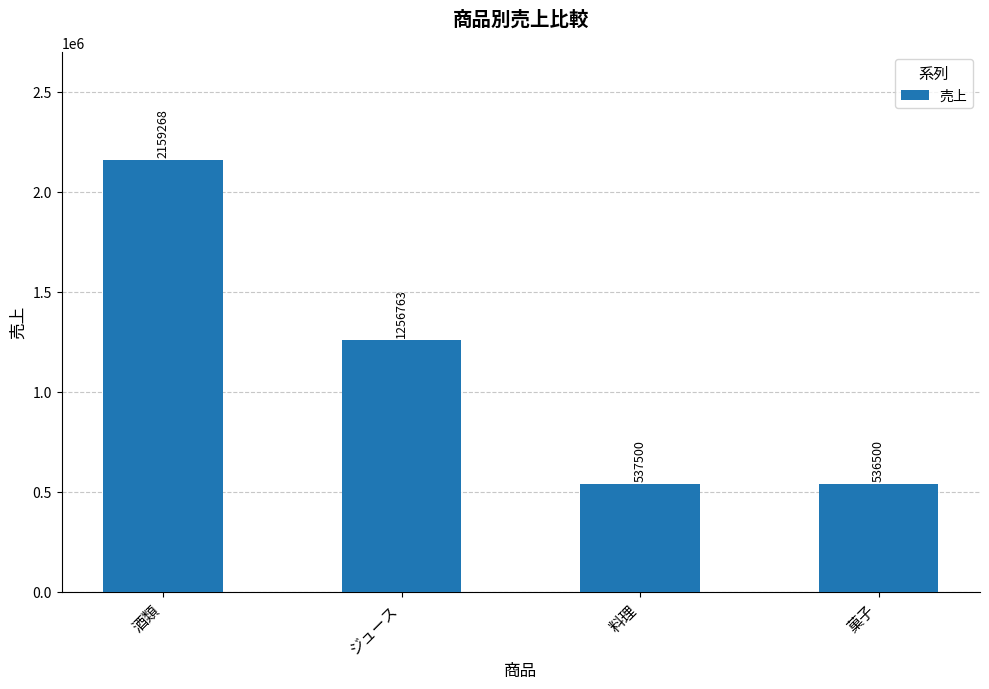

What is the sum of all values?

4490031